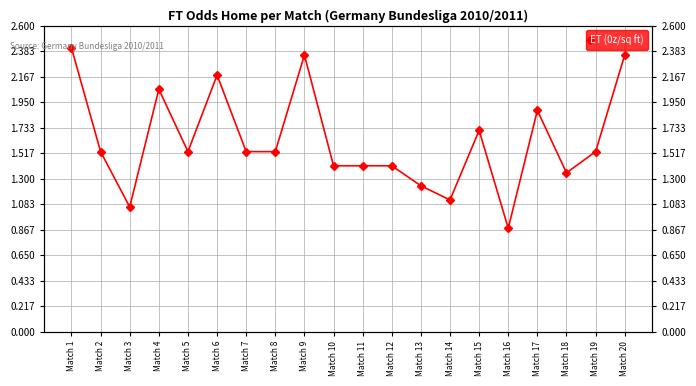

What is the difference between the second highest and minimum values?

1.5